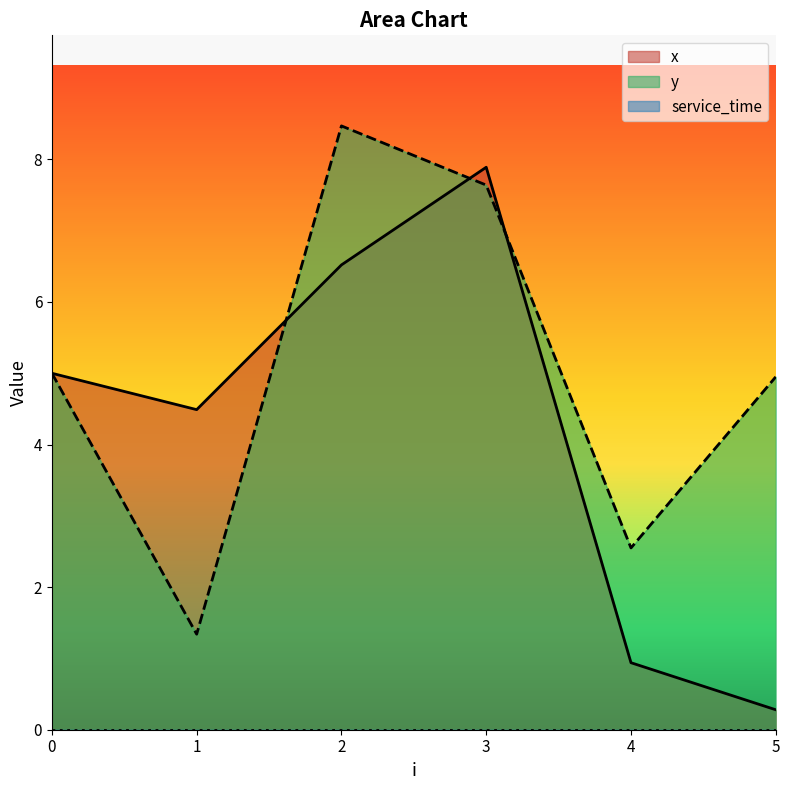

Reading left to right, list all the values displayed in this chart.

x: 5.0	4.5	6.5	7.9	0.9	0.3
y: 5.0	1.3	8.5	7.6	2.5	5.0